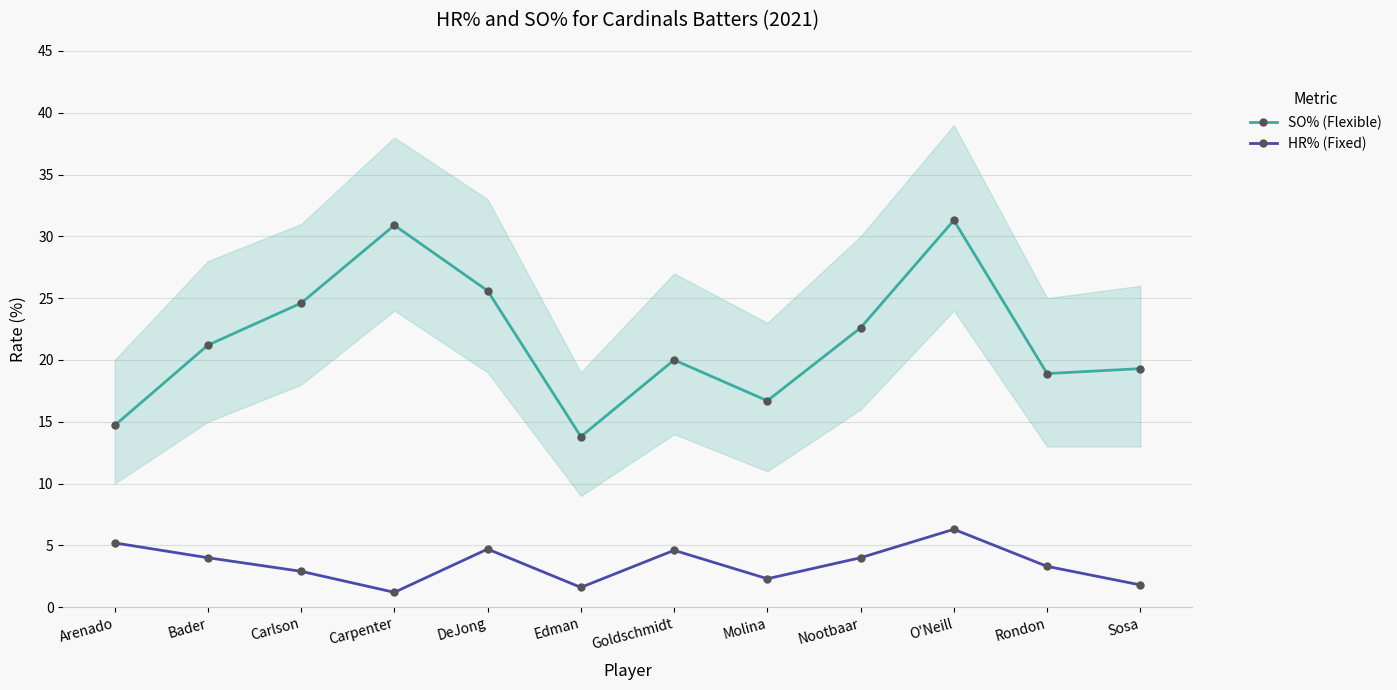

What is the sum of all HR% (Fixed) values?

41.9